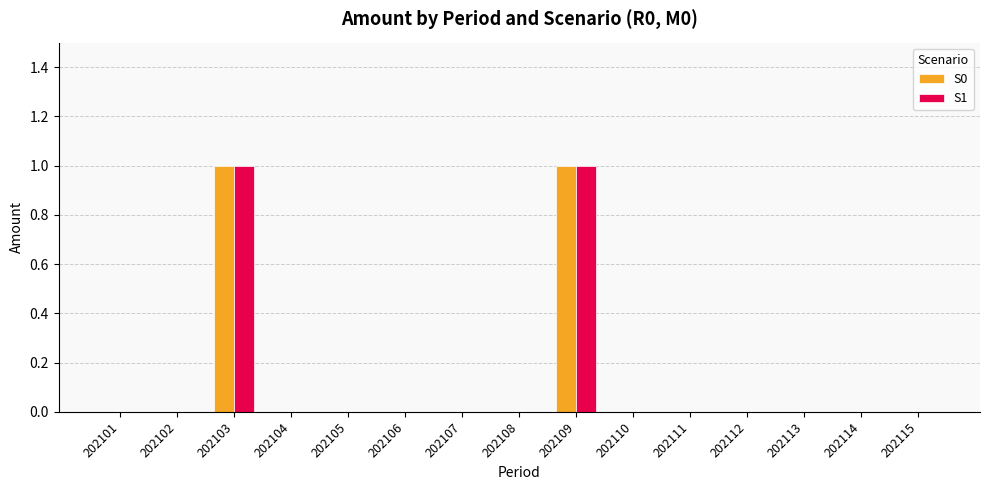

Reading left to right, transcribe all the data shown in this chart.

S0: 0	0	1	0	0	0	0	0	1	0	0	0	0	0	0
S1: 0	0	1	0	0	0	0	0	1	0	0	0	0	0	0